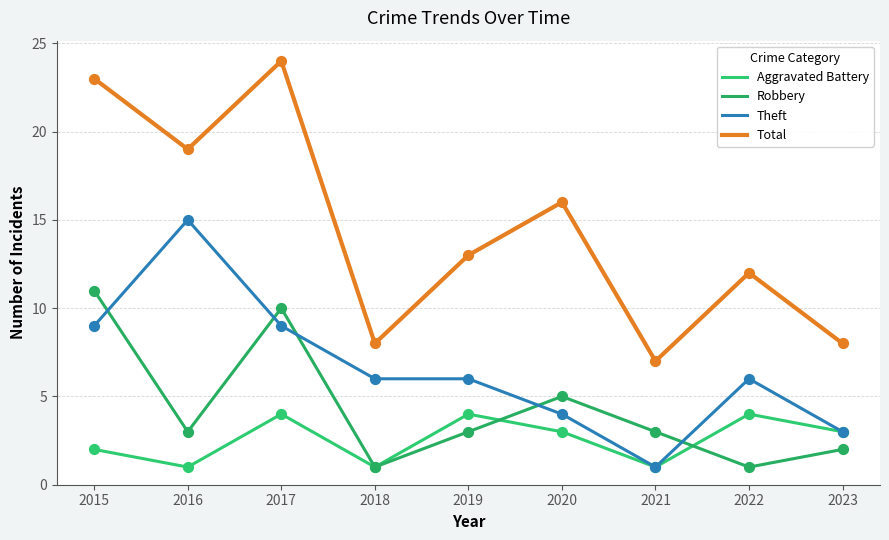

What is the total value across all series at 2022?

23